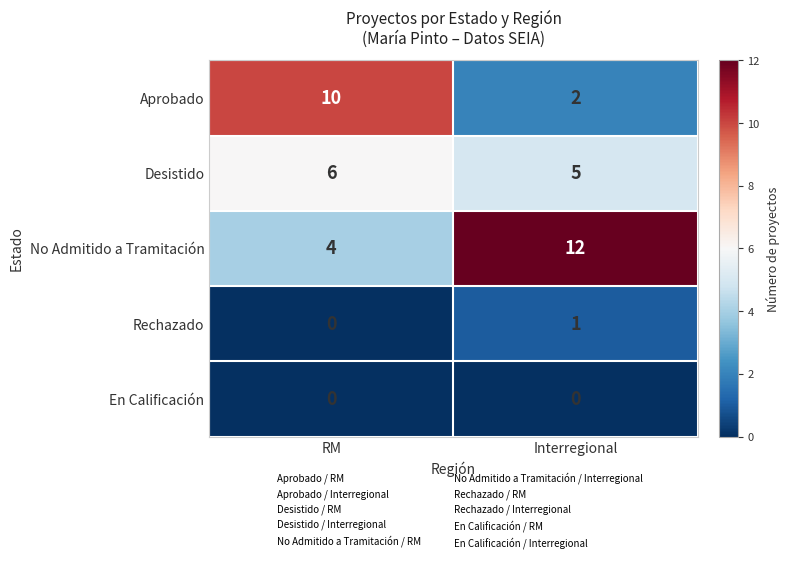

What is the maximum value shown in the chart?

12